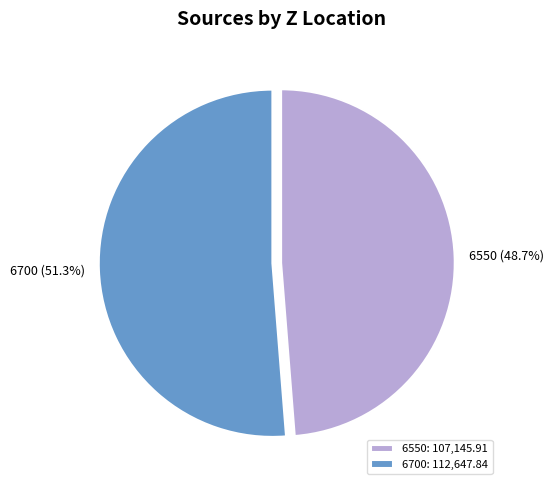

What is the total percentage of 6700 and 6550?

100.0%